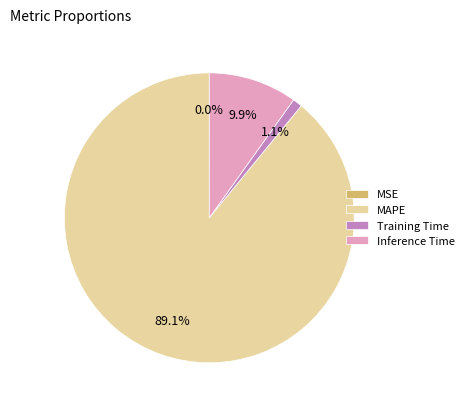

Does Inference Time account for over 50% of the chart?

No